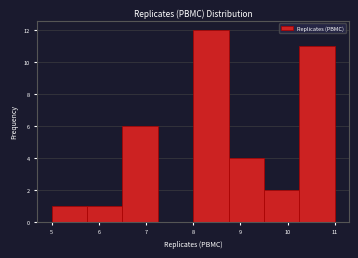

Reading left to right, transcribe this chart: for each bar, give the range it covers on the x-axis and its height. Neither the bar edges nor the heights are printed on the chart, so give them approximately, as read against the axes.

5.00 to 5.75: 1
5.75 to 6.50: 1
6.50 to 7.25: 6
7.25 to 8.00: 0
8.00 to 8.75: 12
8.75 to 9.50: 4
9.50 to 10.25: 2
10.25 to 11.00: 11